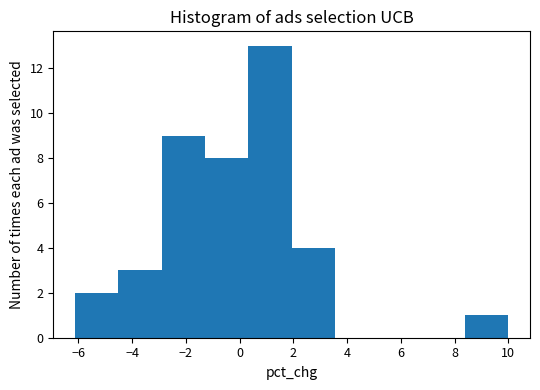

How tall is the bar that spans -4.6 to -3.0 on the x-axis? Neither the bar edges nor the heights are printed on the chart, so give them approximately, as read against the axes.

3